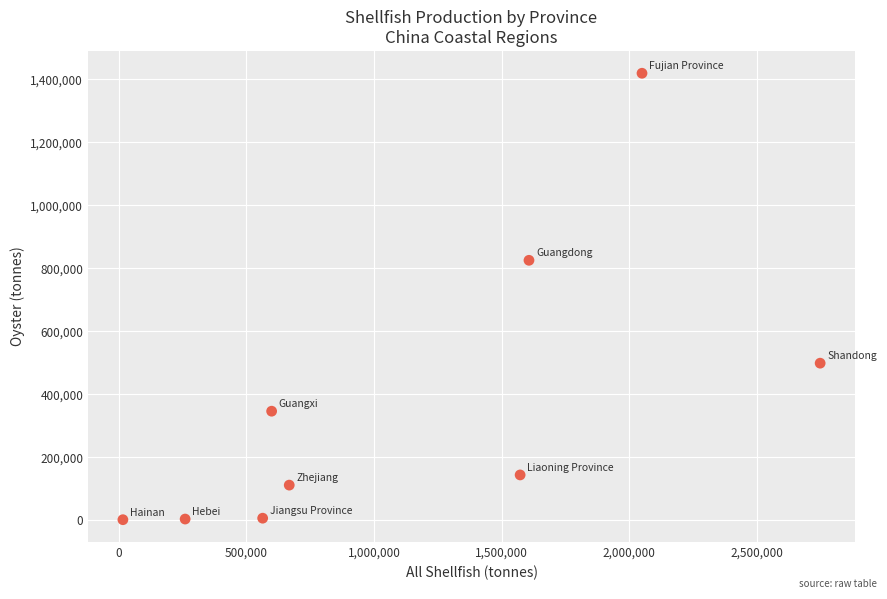

What Y value in the scatter plot is closest to 710240?

825102